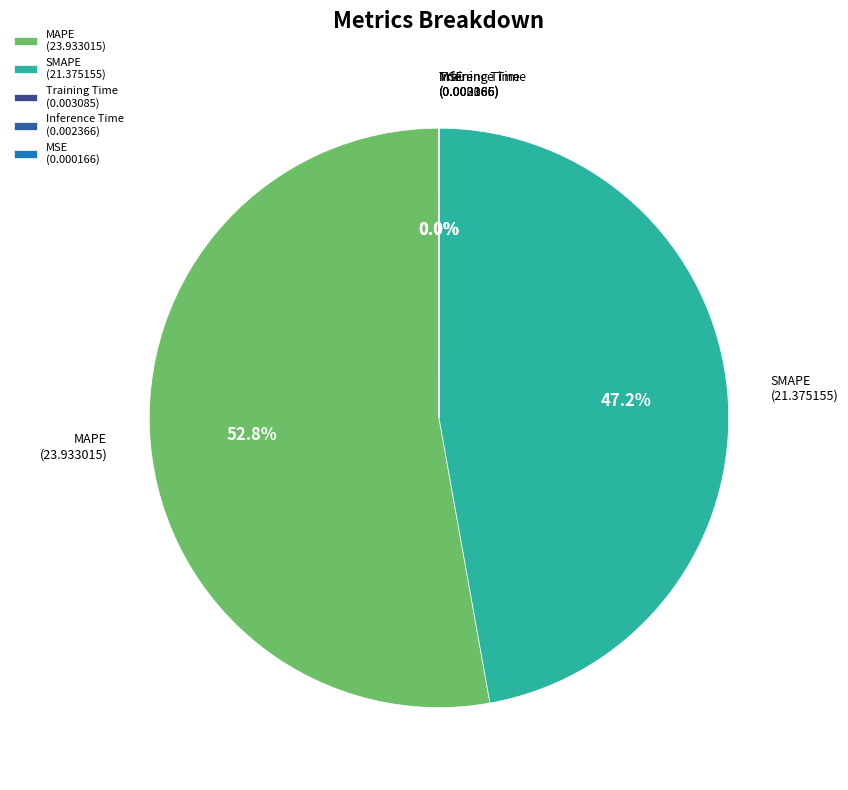

Is there any slice that represents more than half of the pie?

Yes